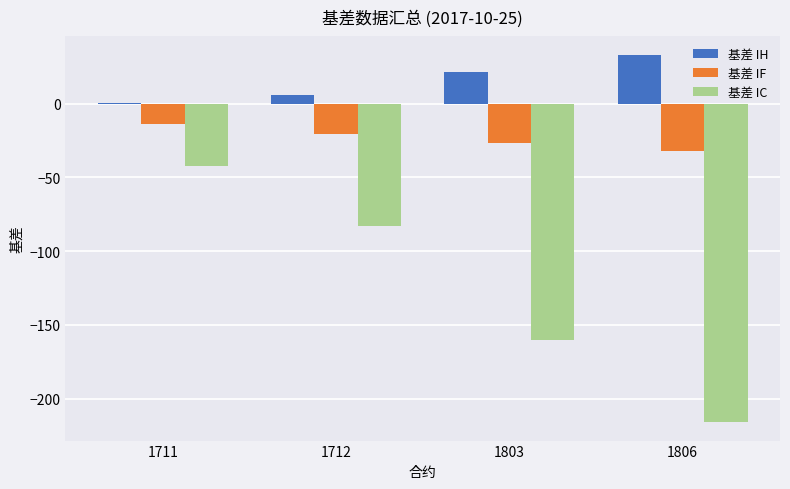

What is the sum of the 基差 IC values at 1803 and 1806?

-376.0